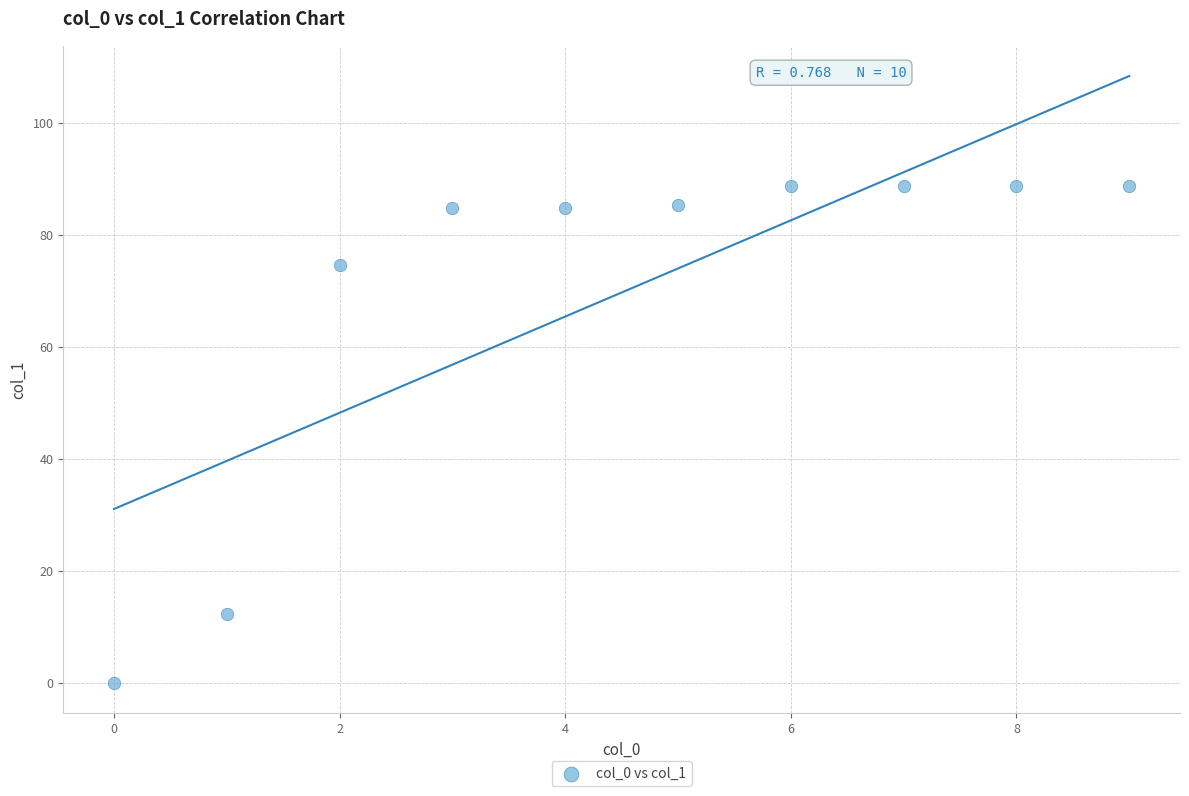

What is the average Y value?

69.7